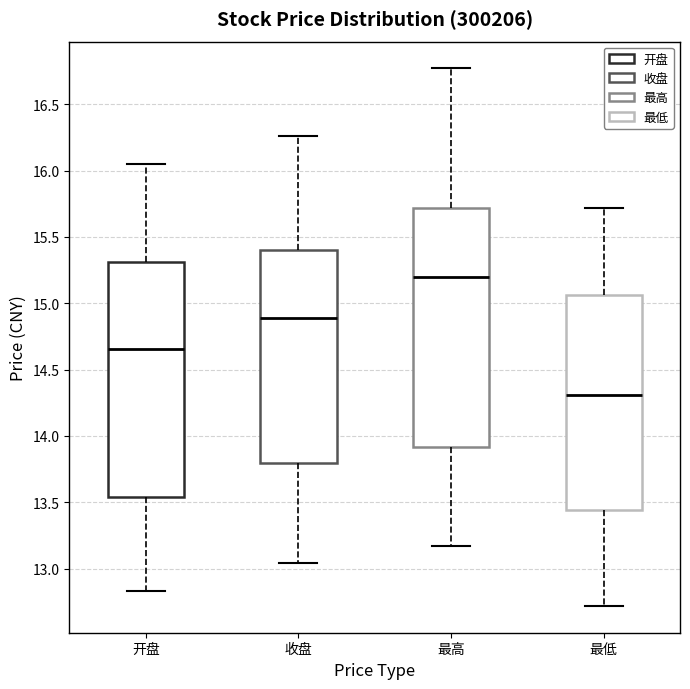

Where does the lower whisker of the box for 最低 end on the y-axis? The values are not printed on the chart, so give them approximately, as read against the axis.

12.70